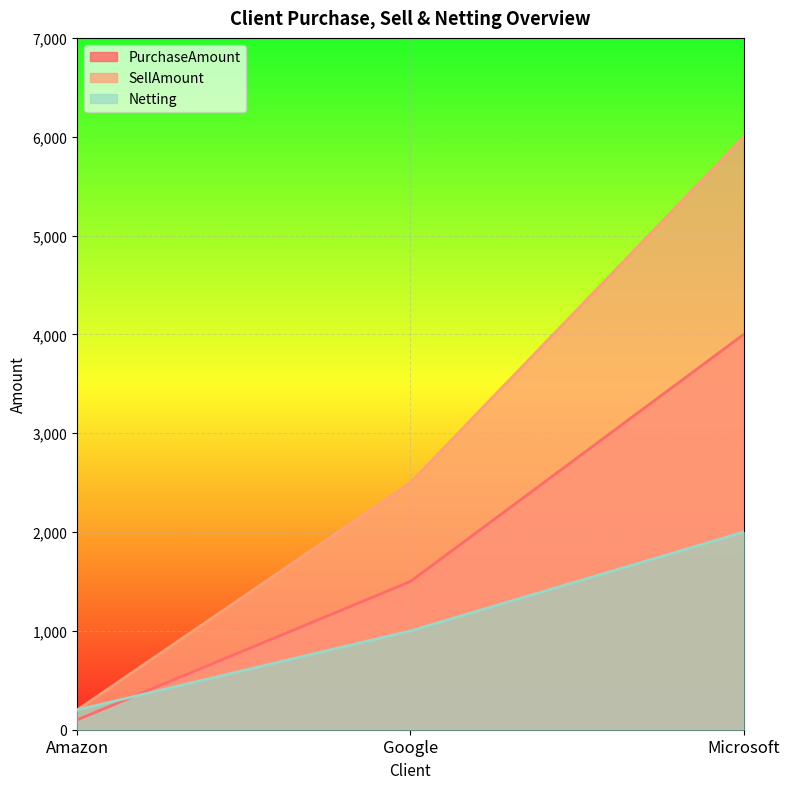

How many lines are shown in the chart?

3